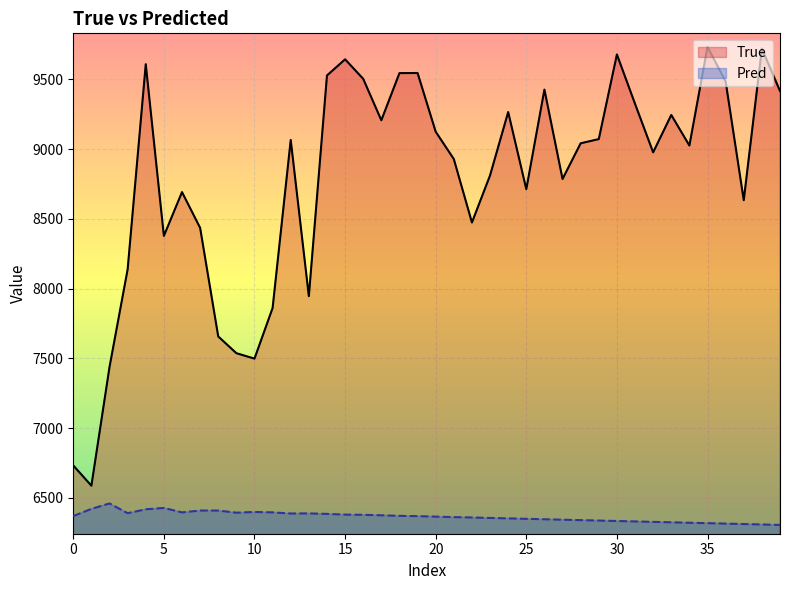

What is the sum of all True values?

351437.0